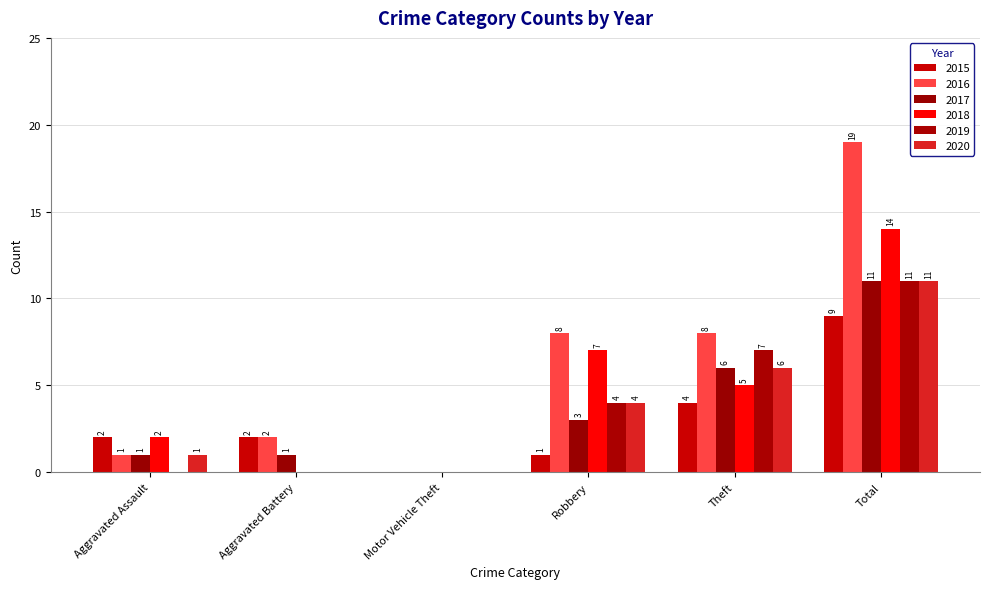

What is the sum of the 2017 values at Theft and Motor Vehicle Theft?

6